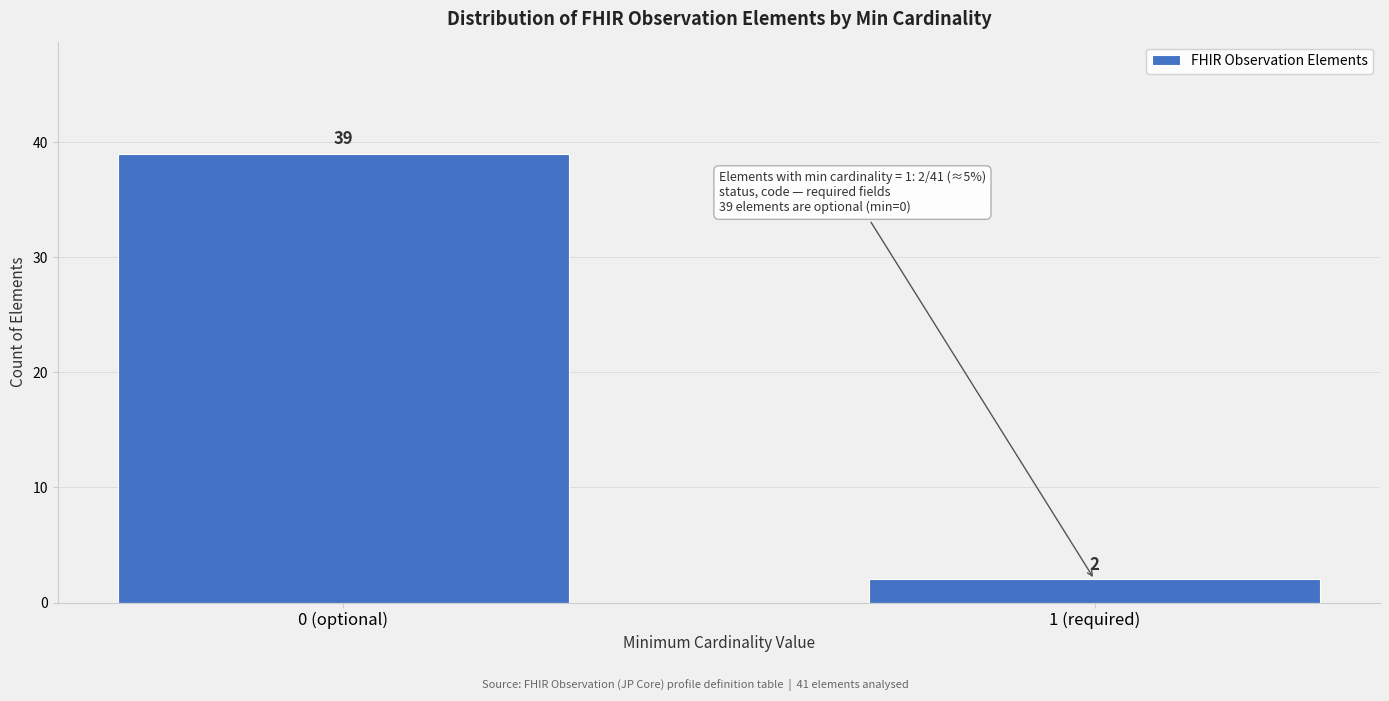

Reading right to left, list all the values displayed in this chart.

1 (required)=2	0 (optional)=39